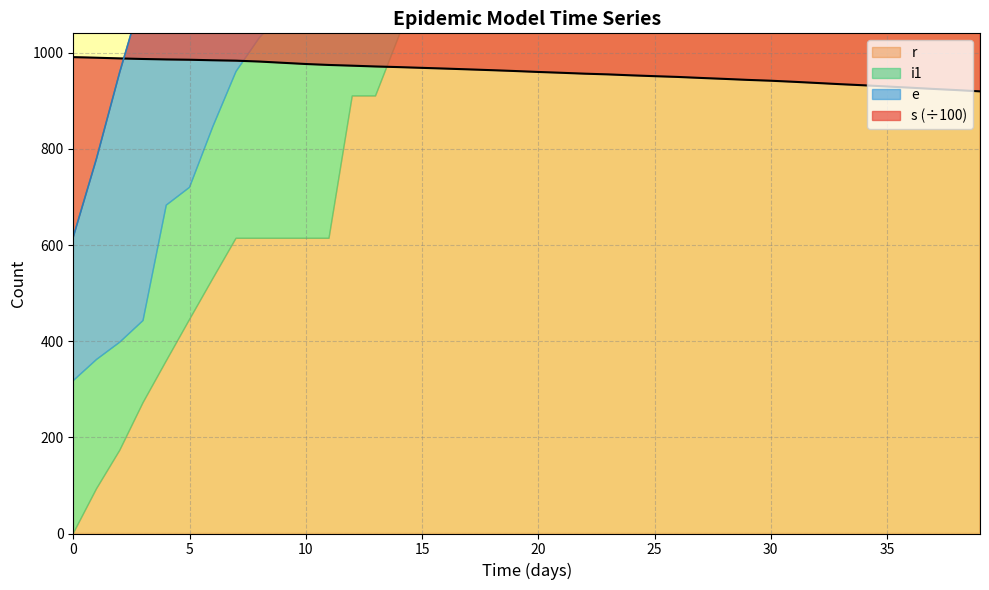

What is the sum of the r values at 32 and 26?

10229.0